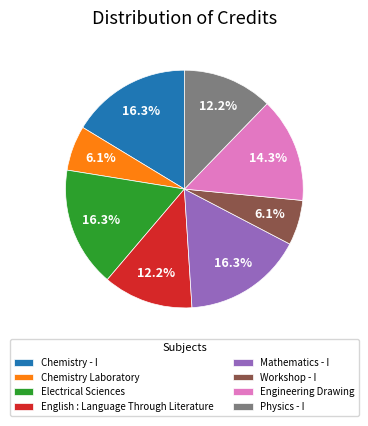

To the nearest percent, what percentage of the pie is Workshop - I?

6%